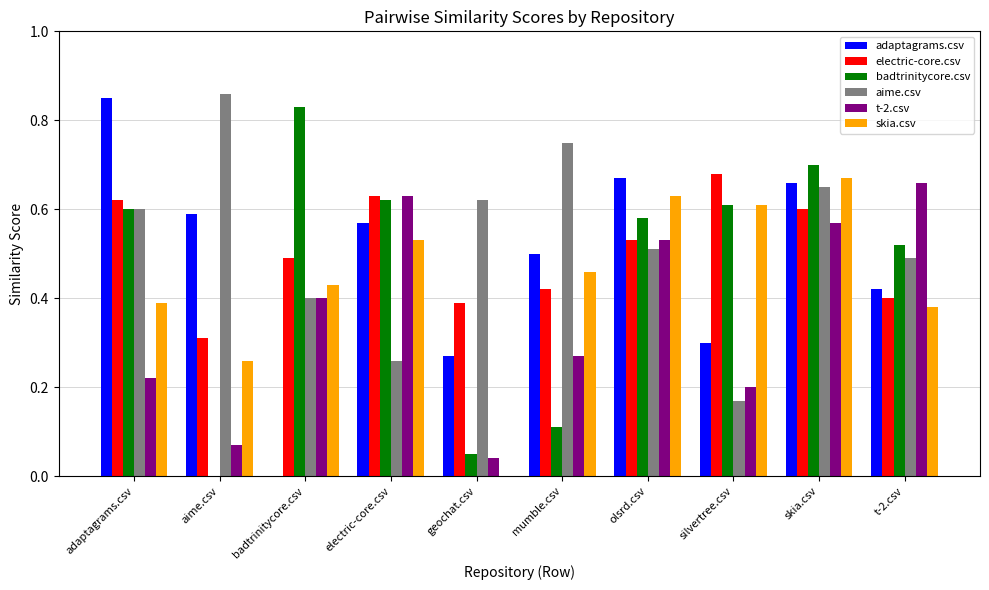

Is it true that badtrinitycore.csv equals 0.5 at t-2.csv?

True